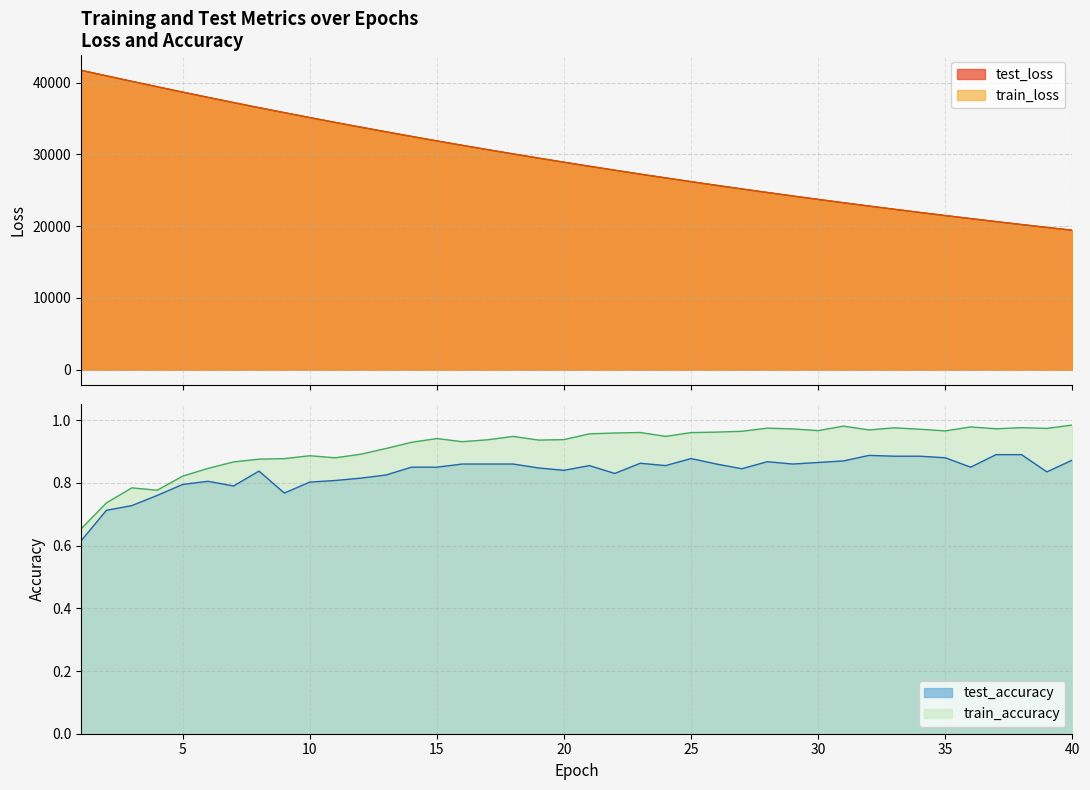

At 4, list the series in order from largest to smallest.

test_loss, train_loss, train_accuracy, test_accuracy